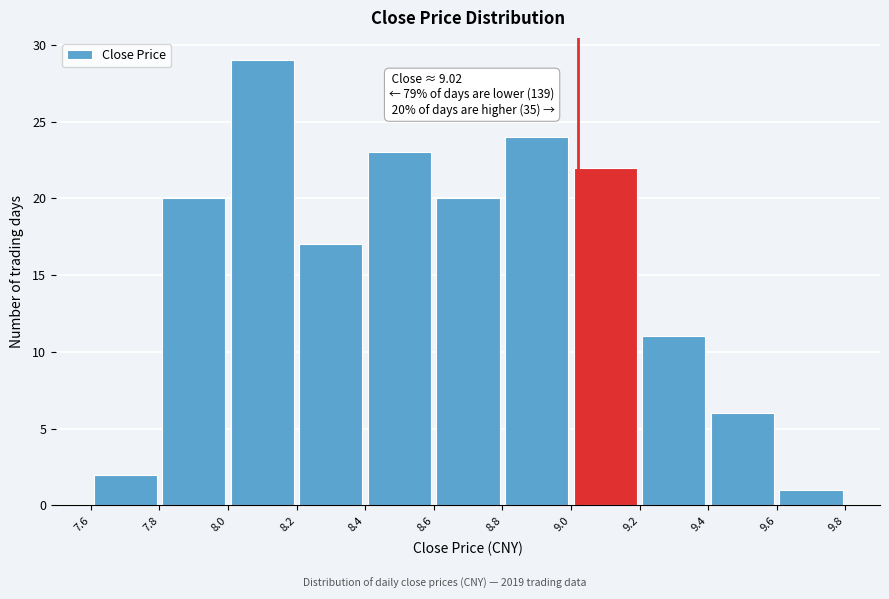

Over which range of the x-axis is the bar tallest?

8.0 to 8.2